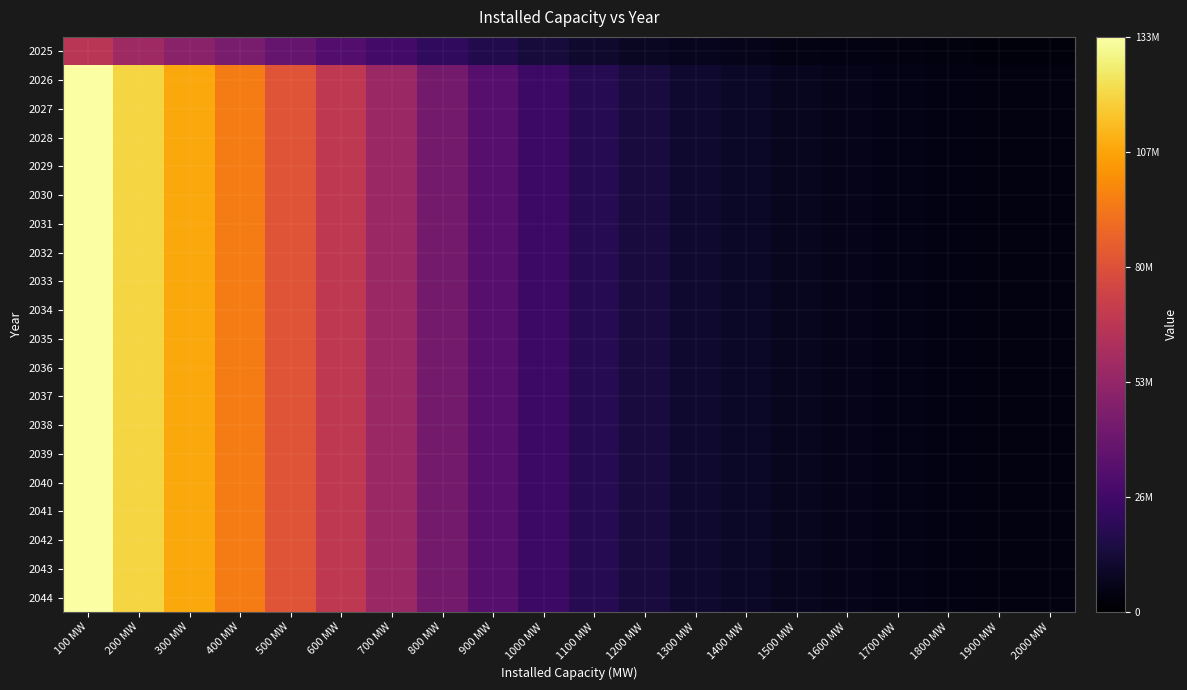

What is the smallest value displayed?

2675990